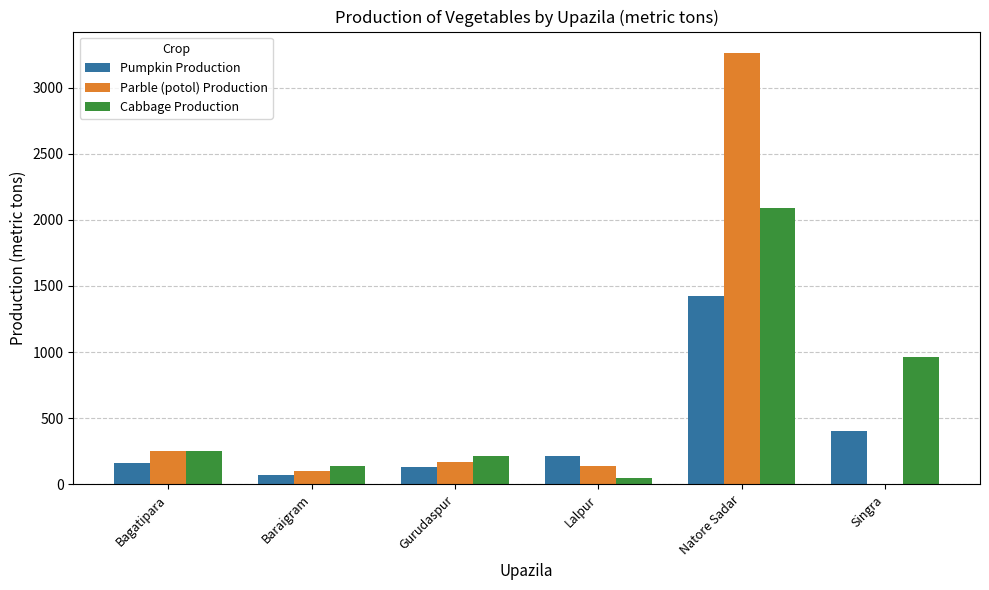

Between Gurudaspur and Natore Sadar, which series saw the biggest shift?

Parble (potol) Production